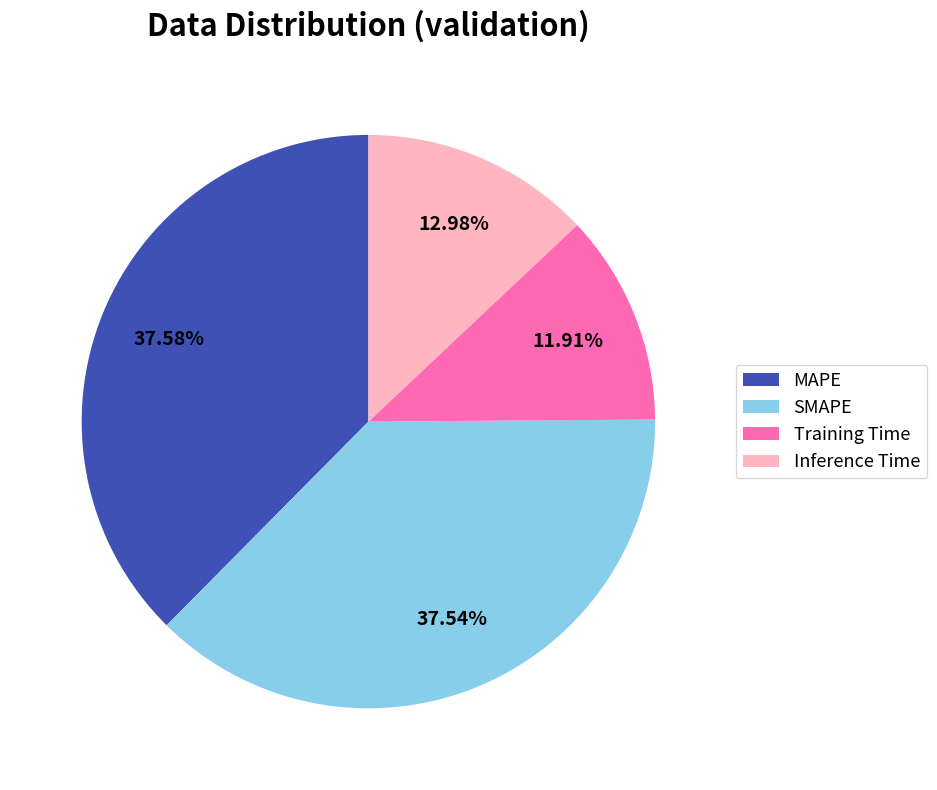

Count the number of slices in the pie.

4